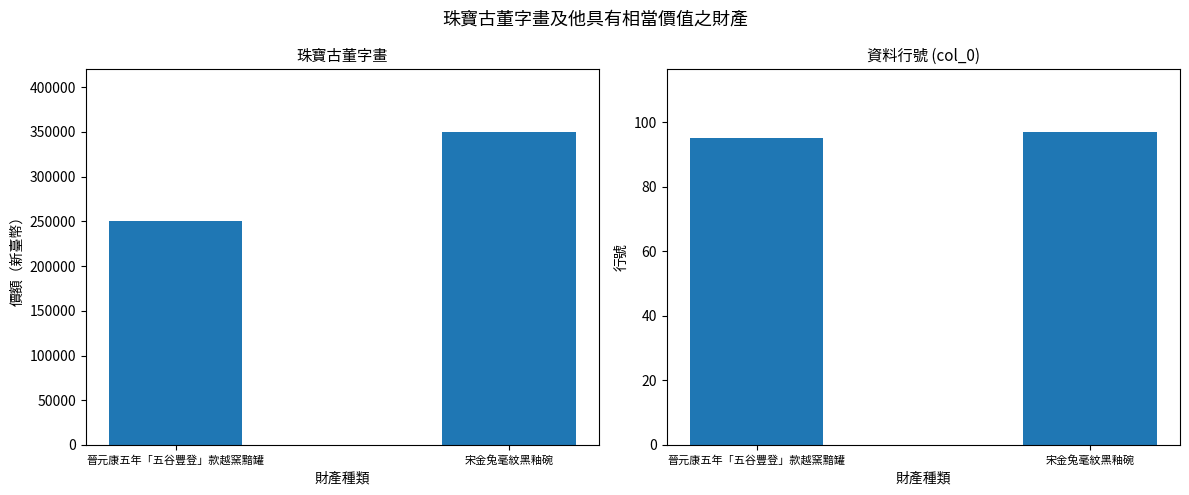

Are the bars grouped side by side (vs. stacked)?

Yes